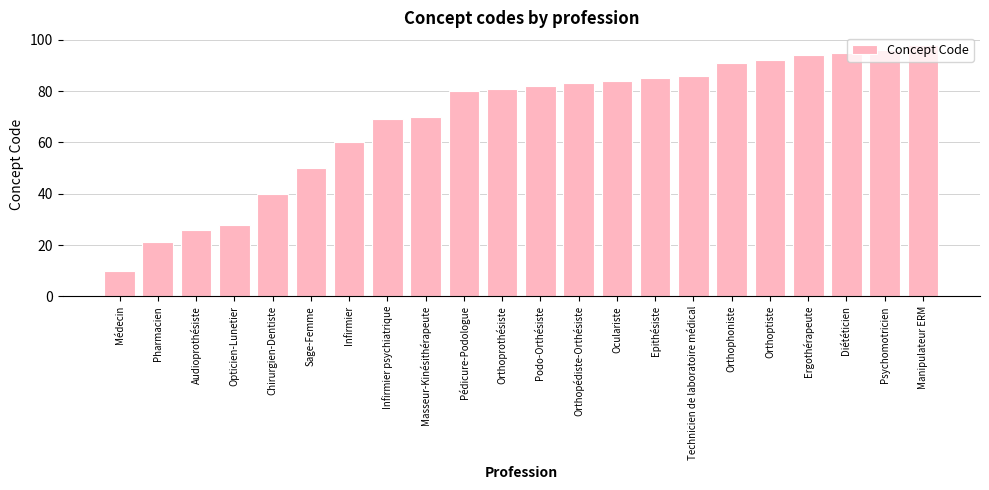

How many values are below 82?

11